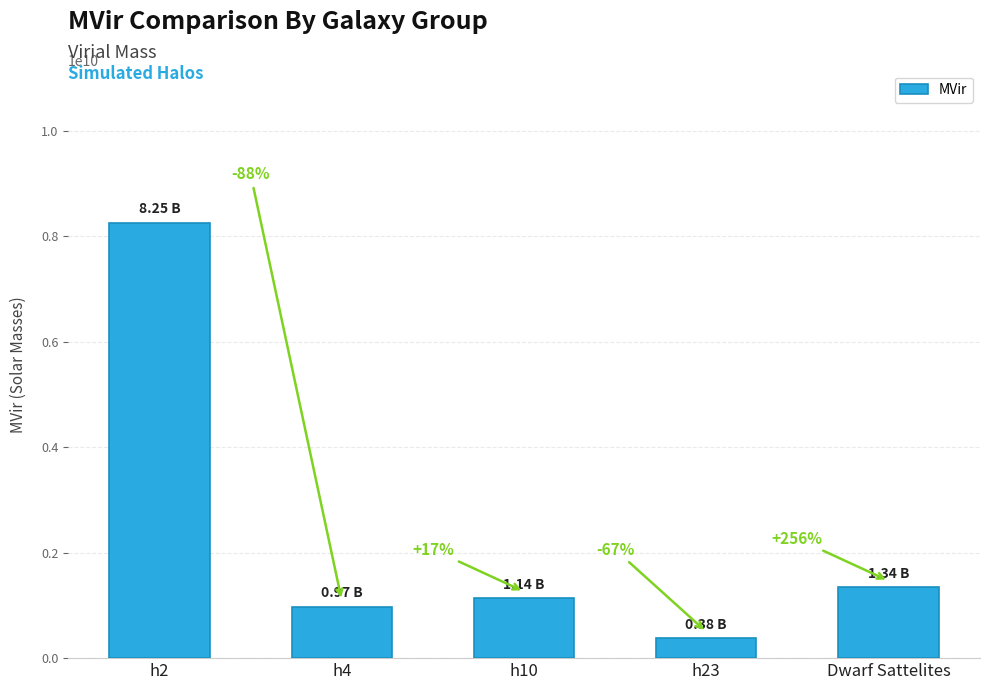

Where does the data first go above 1139459917?

h2